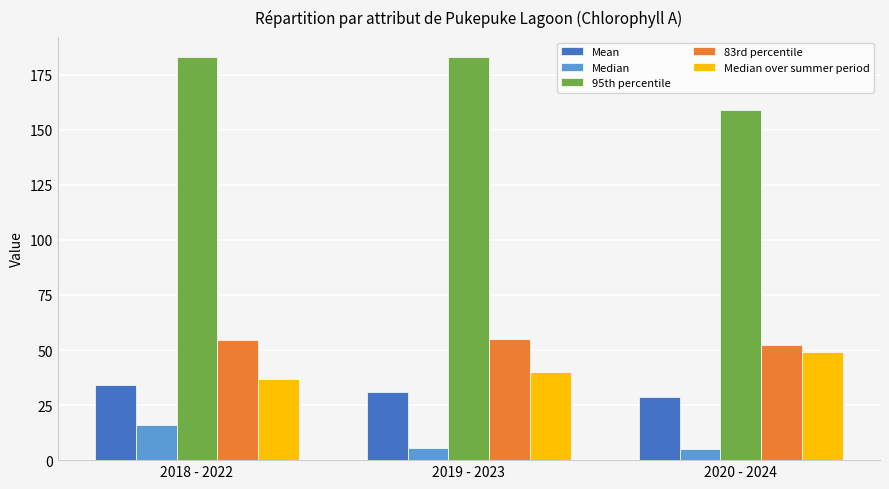

The value of 83rd percentile at 2020 - 2024 is 25.8. True or false?

False